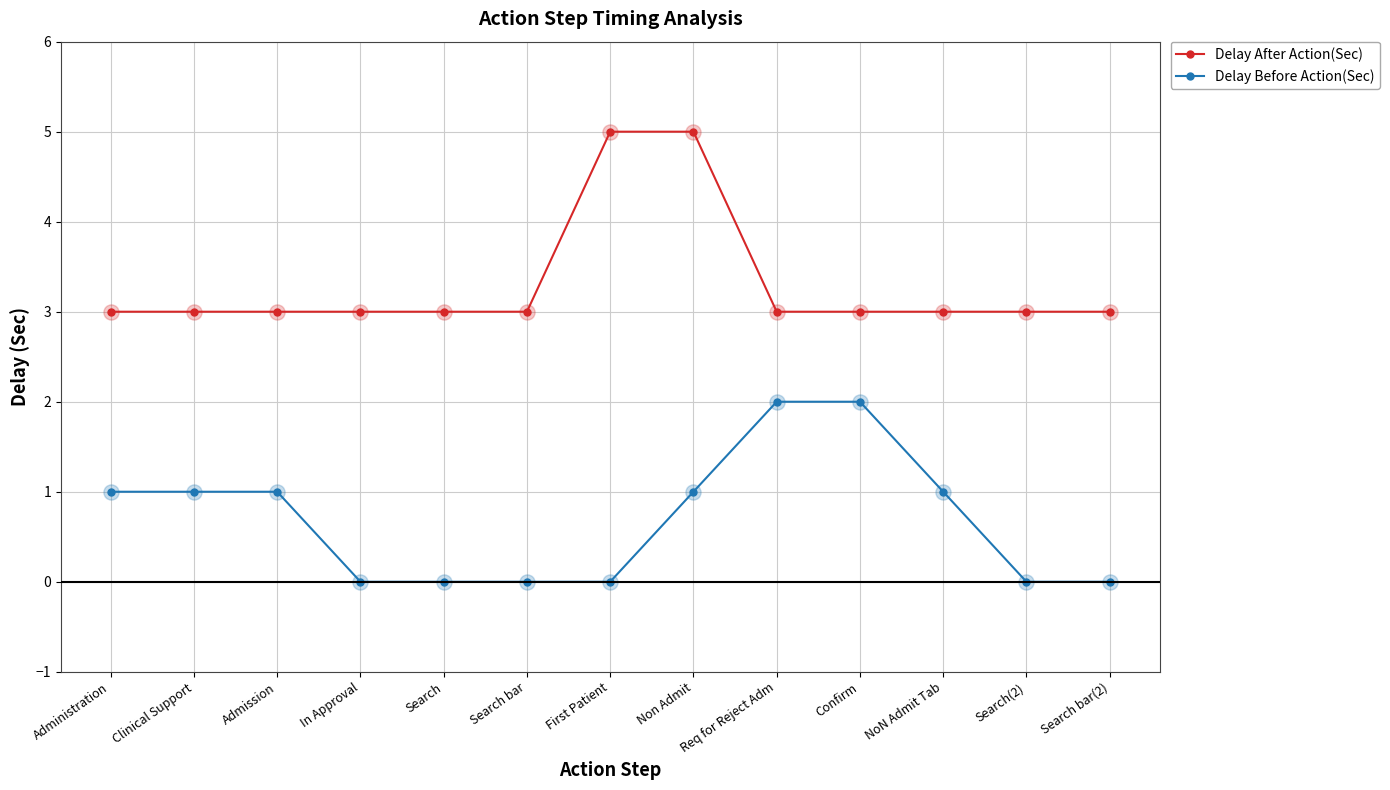

Which series has the largest total across all categories?

Delay After Action(Sec)